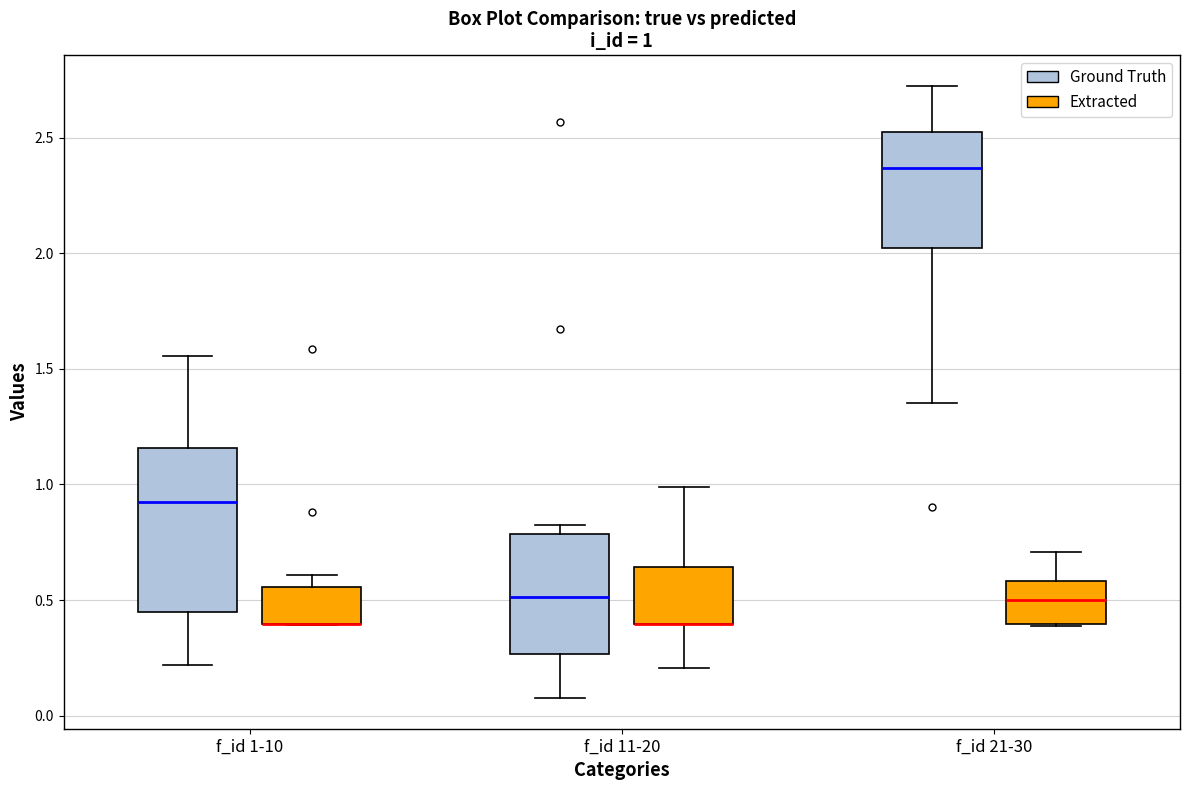

Which box is the tallest, from its lower edge to its upper edge?

f_id 1-10 (Ground Truth)